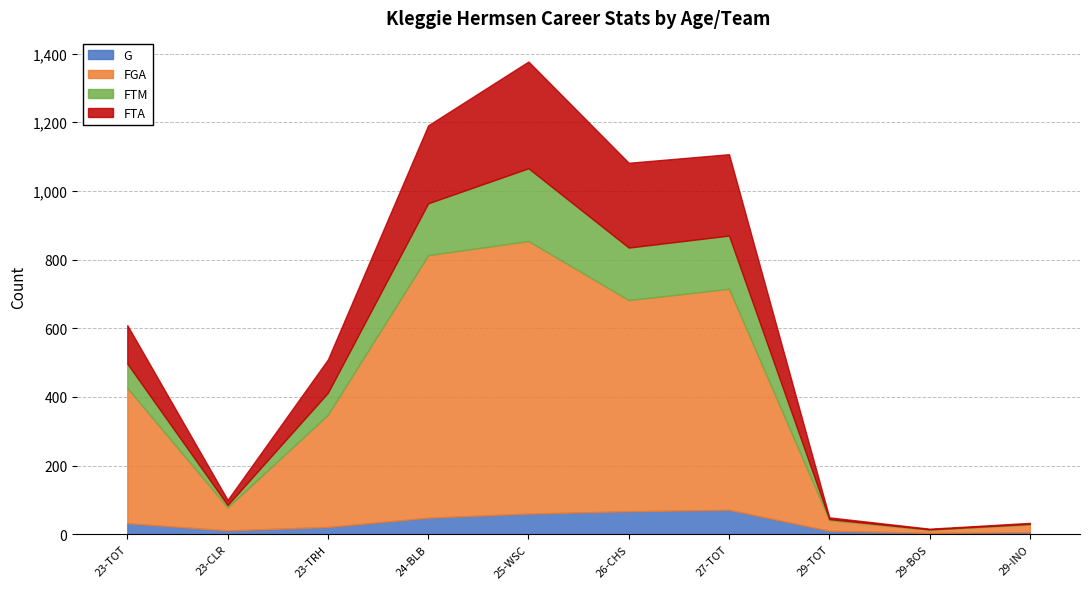

What is the value of the FTA point at the 3rd from the left?

97